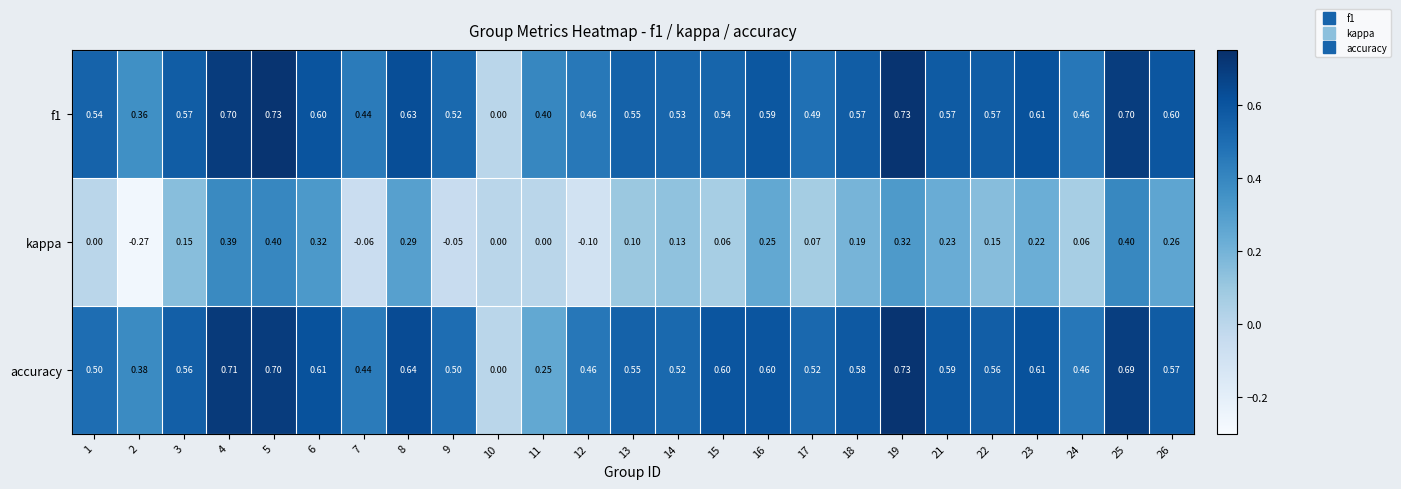

Which series changed the most between 25 and 26?

kappa